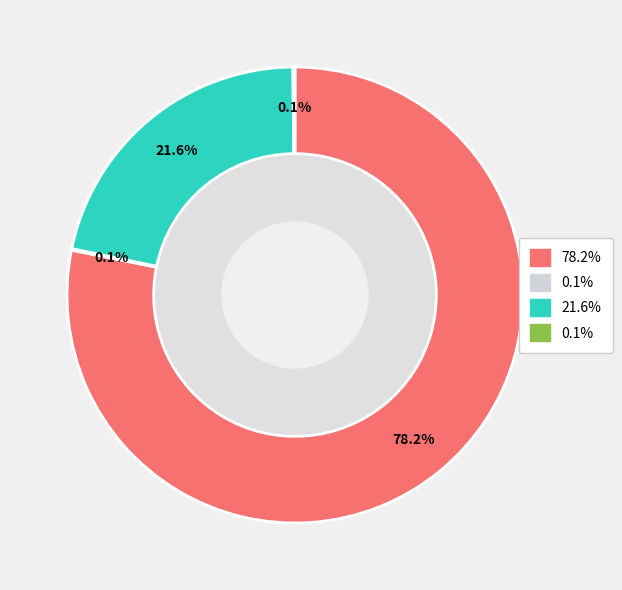

Is there any slice that represents more than half of the pie?

Yes